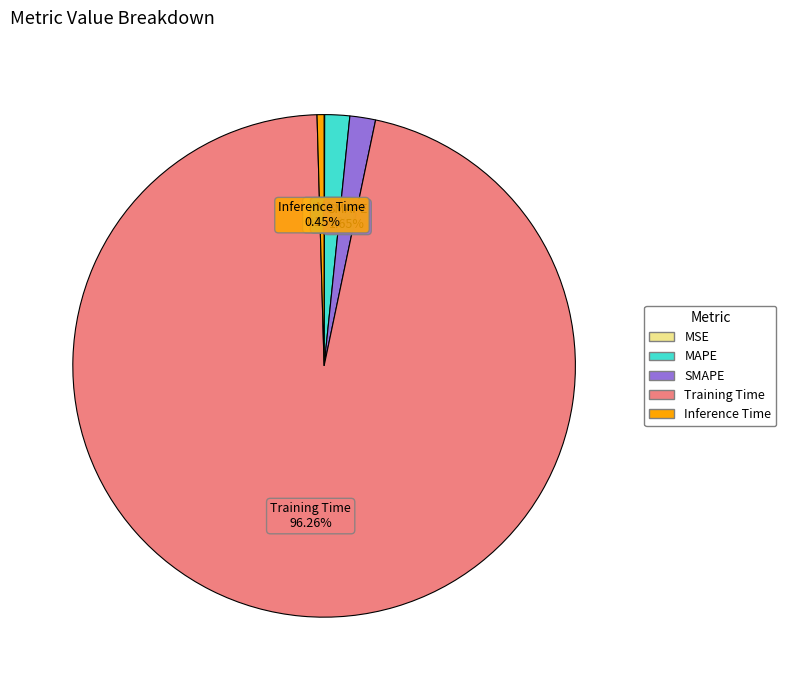

The MAPE slice represents 13% of the pie. True or false?

False